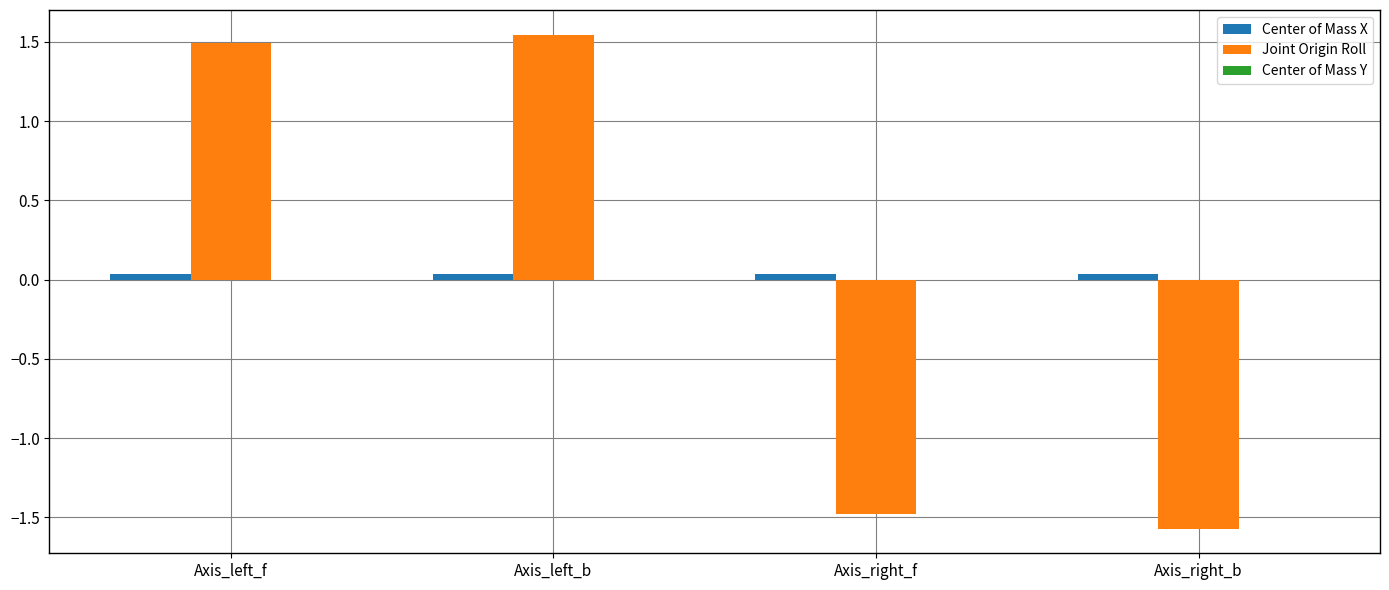

Between Axis_left_b and Axis_right_f, which series saw the biggest shift?

Joint Origin Roll